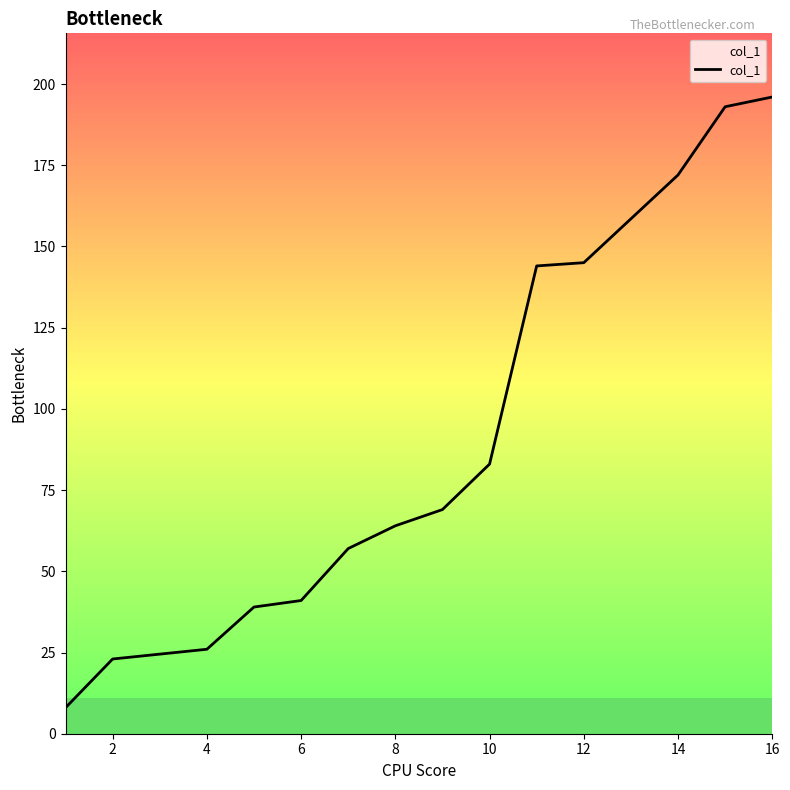

What is the maximum value shown in the chart?

196